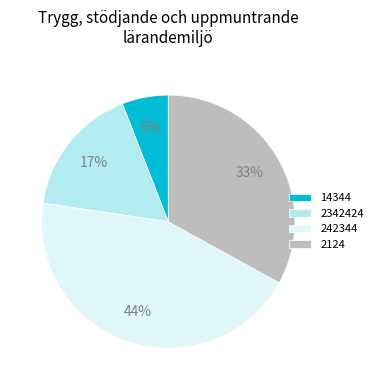

Is the sum of 2342424 and 242344 greater than half?

Yes